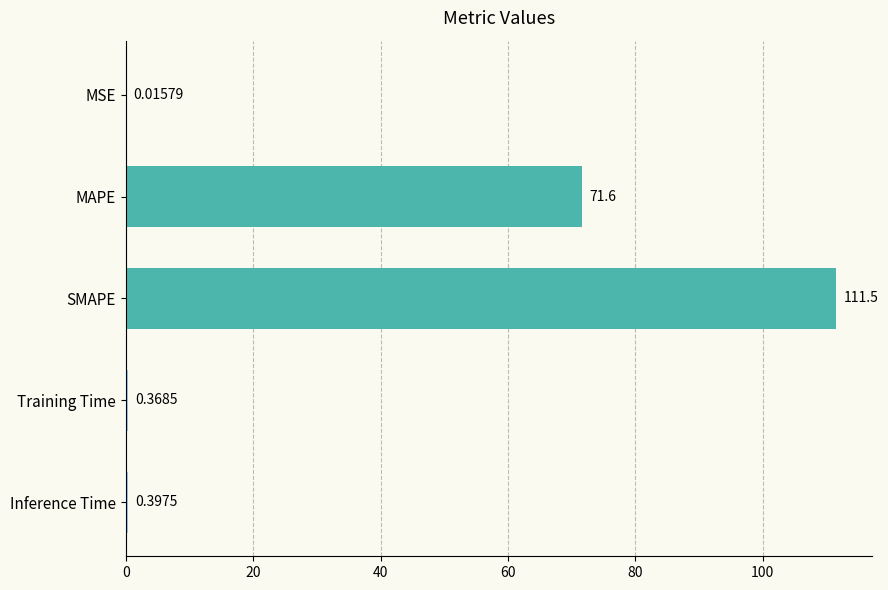

Which label corresponds to the largest value in the chart?

SMAPE